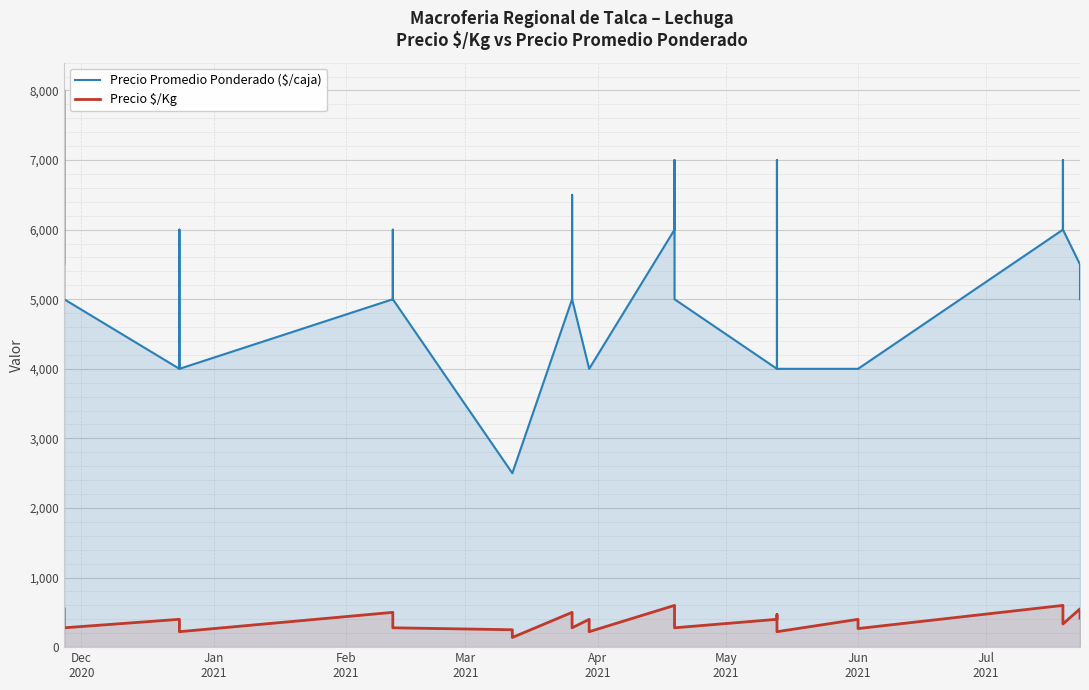

At how many categories does at least one series exceed 707?

40